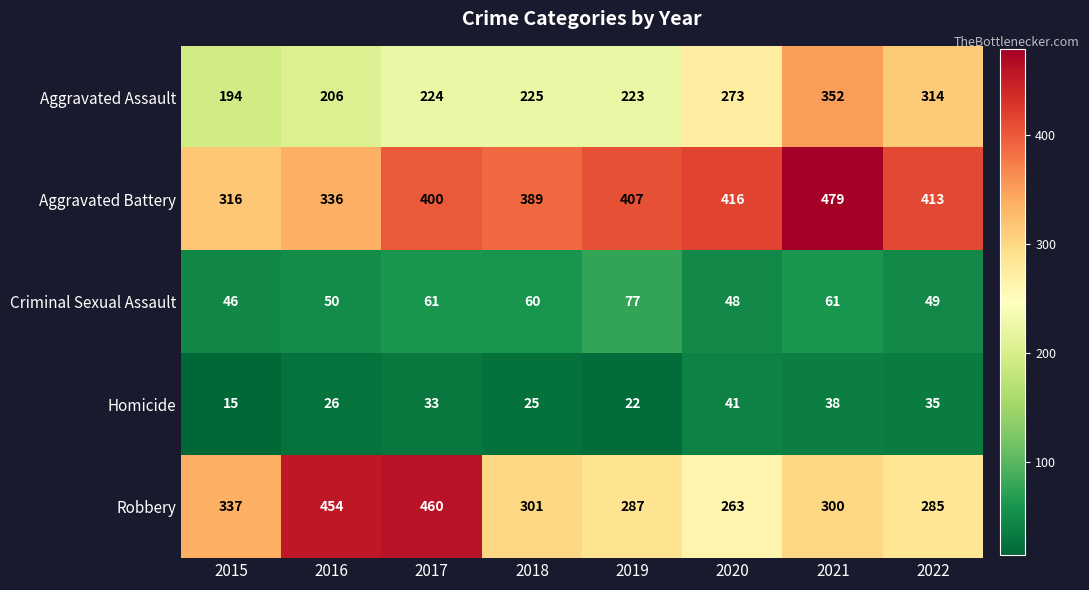

How many series are shown in this chart?

5